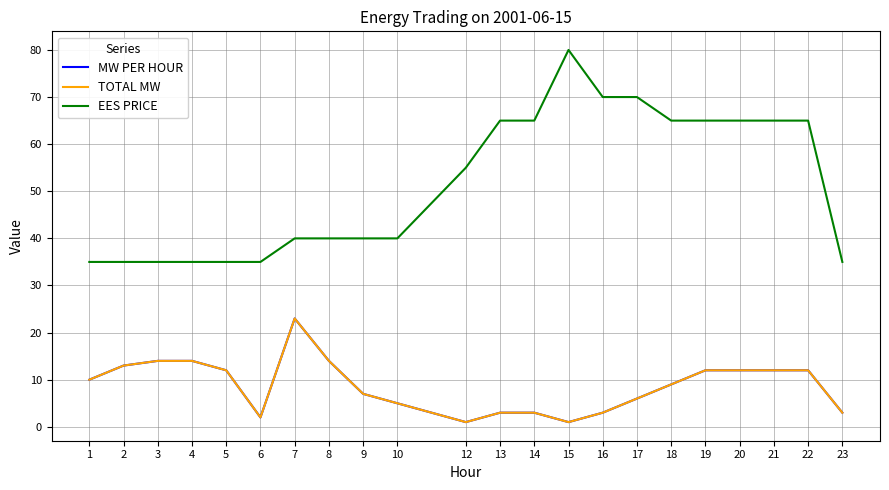

Does the chart display data point markers on the line(s)?

No